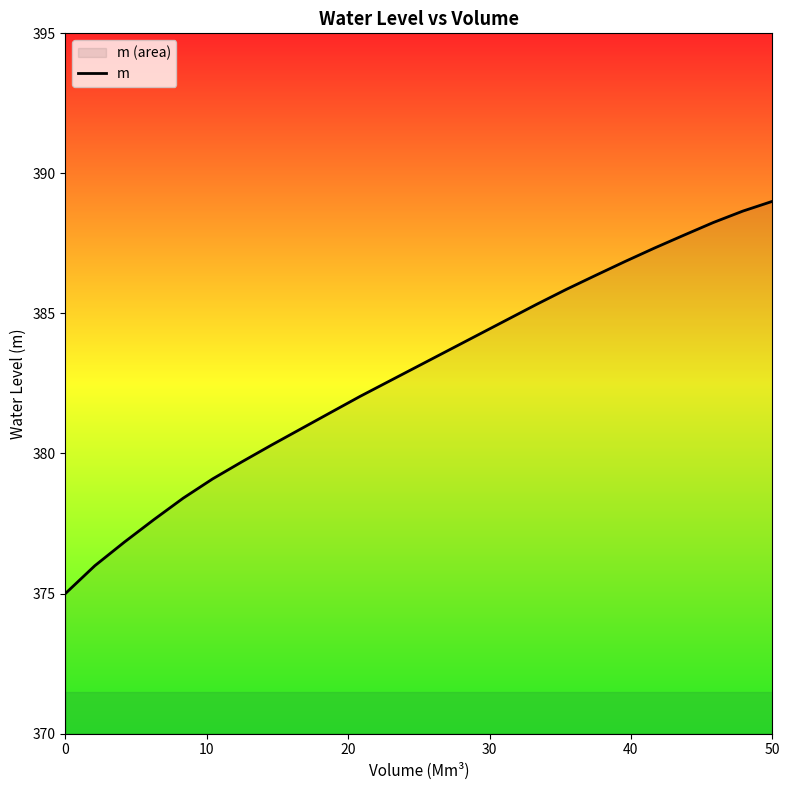

What is the average value?

382.8